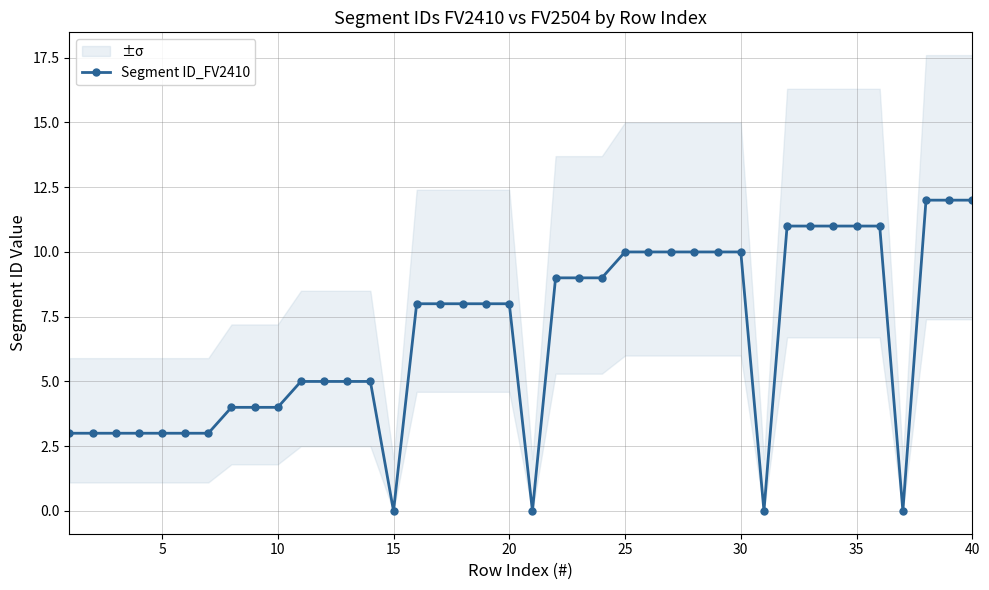

How many categories are shown in the chart?

40